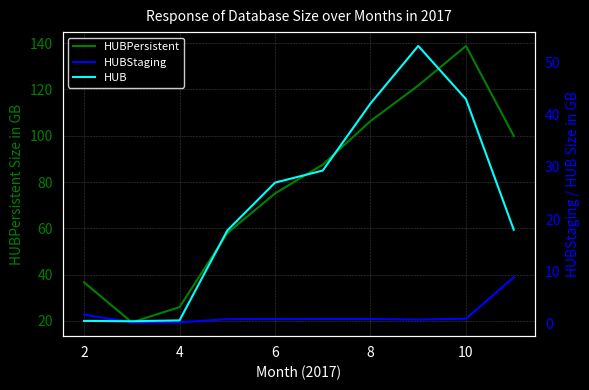

At which label is HUBPersistent closest to 79?

6